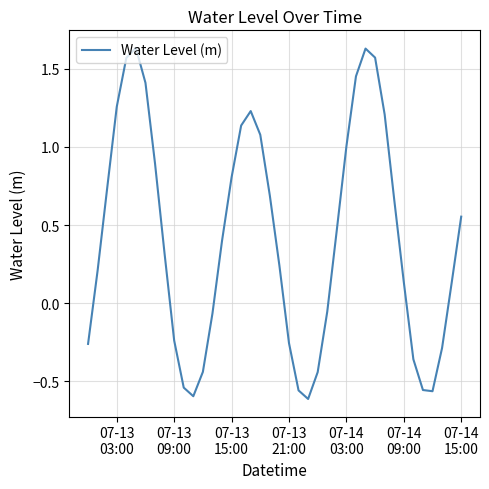

What is the difference between the maximum and minimum values?

2.2